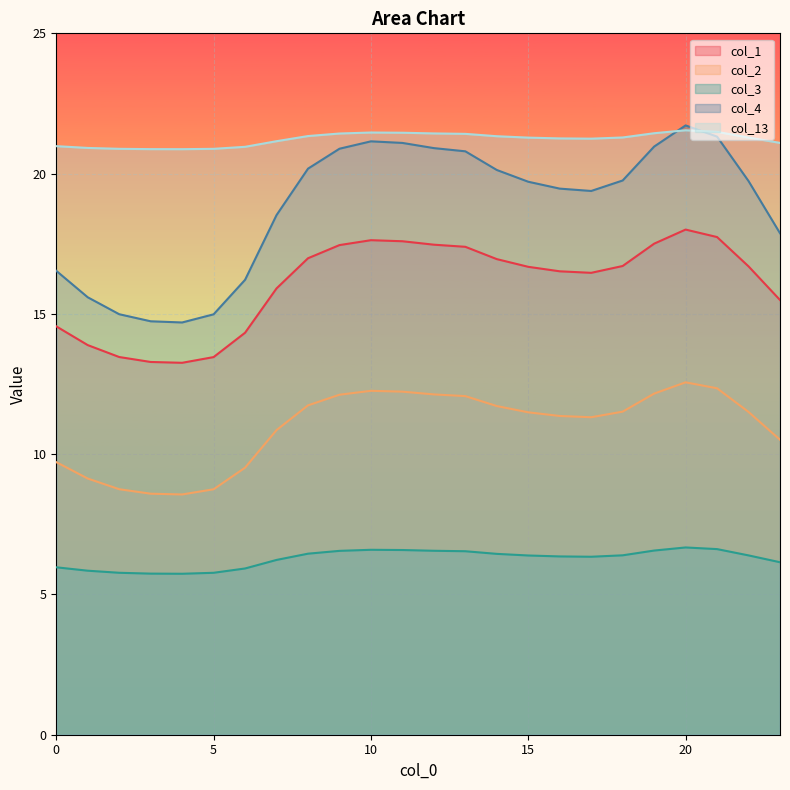

Which category has the highest value in the col_4 series?

20